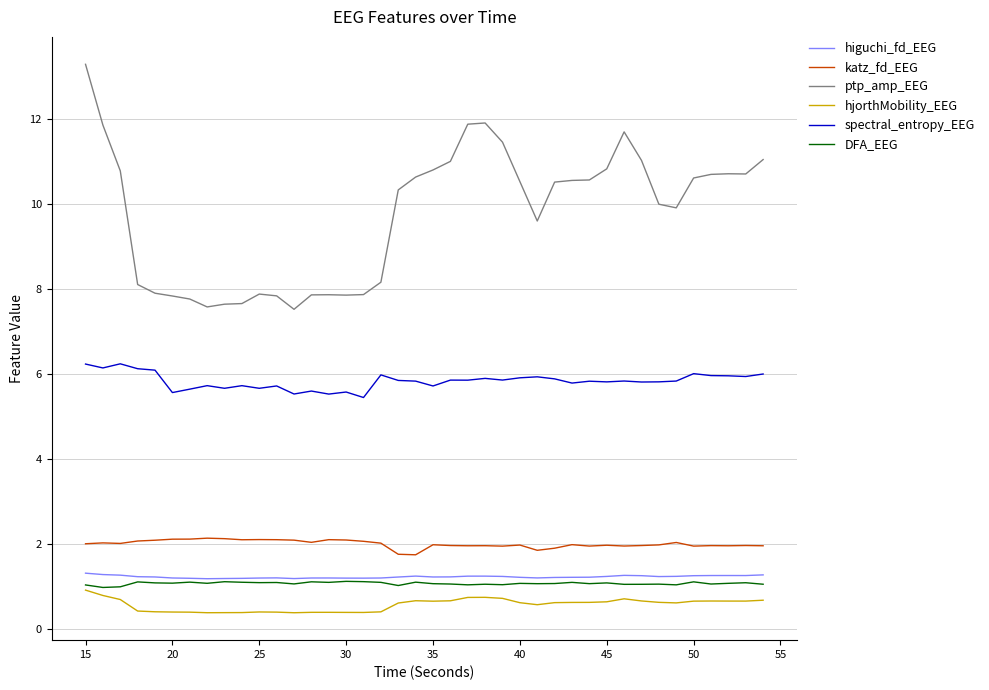

True or false: higuchi_fd_EEG and hjorthMobility_EEG cross at least once.

False